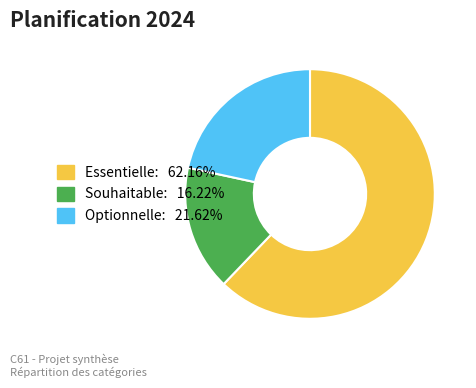

Between Optionnelle and Essentielle, which is larger?

Essentielle